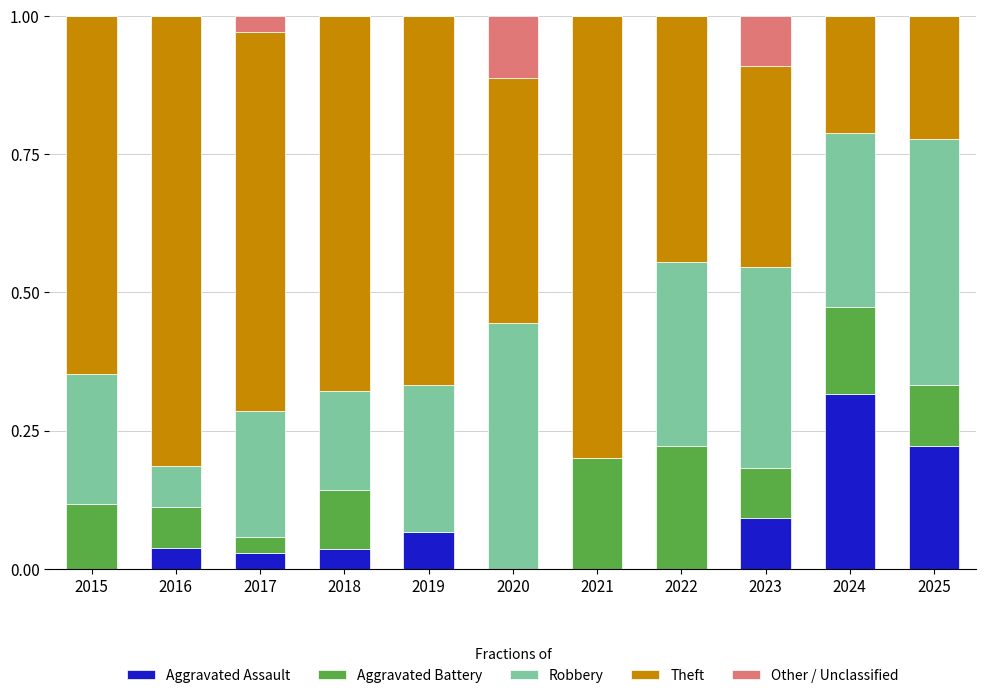

What is the total value across all series at 2020?

1.0